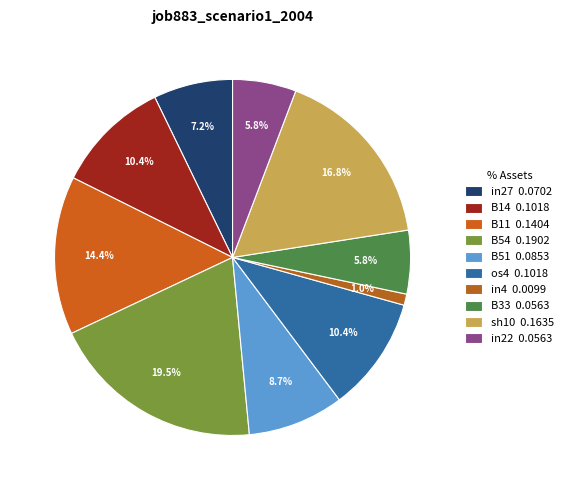

Count the number of slices in the pie.

10